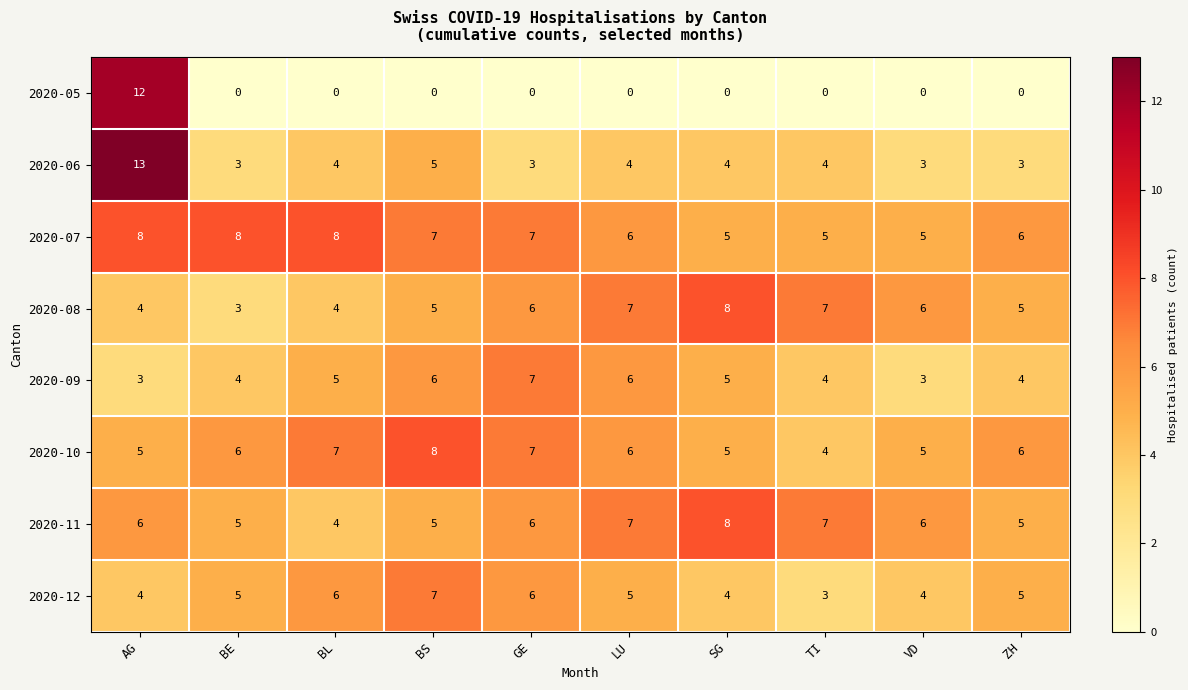

What is the highest value of the 2020-12 series?

7